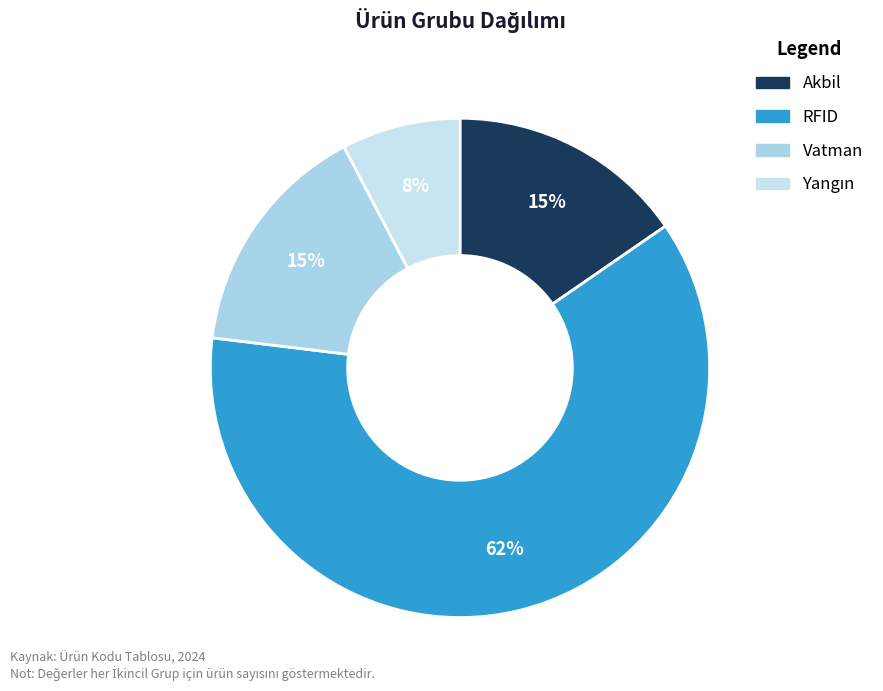

Do RFID and Vatman together represent more than half of the pie?

Yes